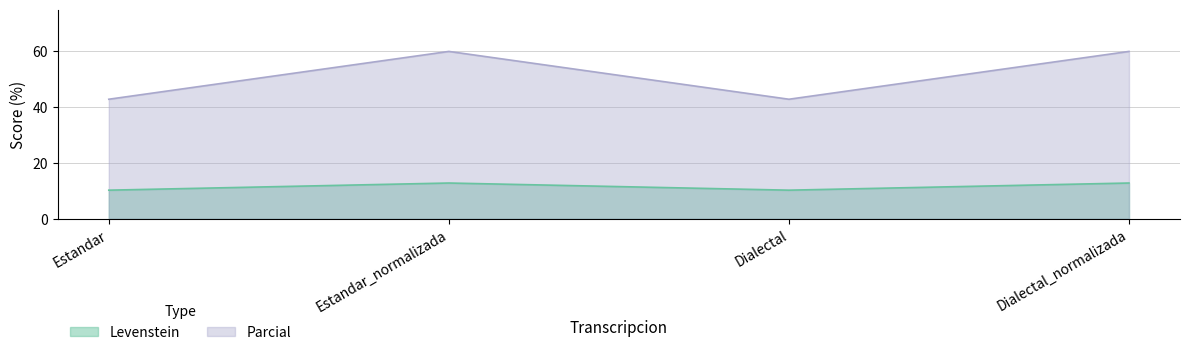

What is the difference between the highest and lowest values at Dialectal_normalizada?

47.2